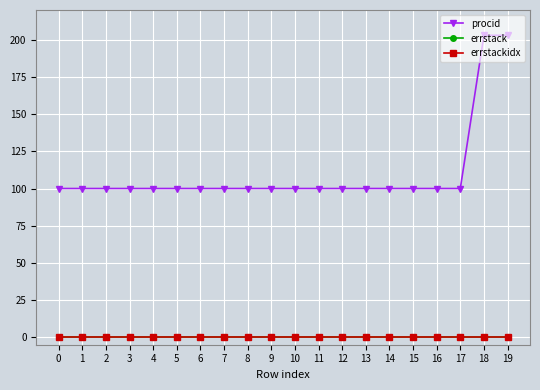

Is it true that procid equals 100 at 2?

True